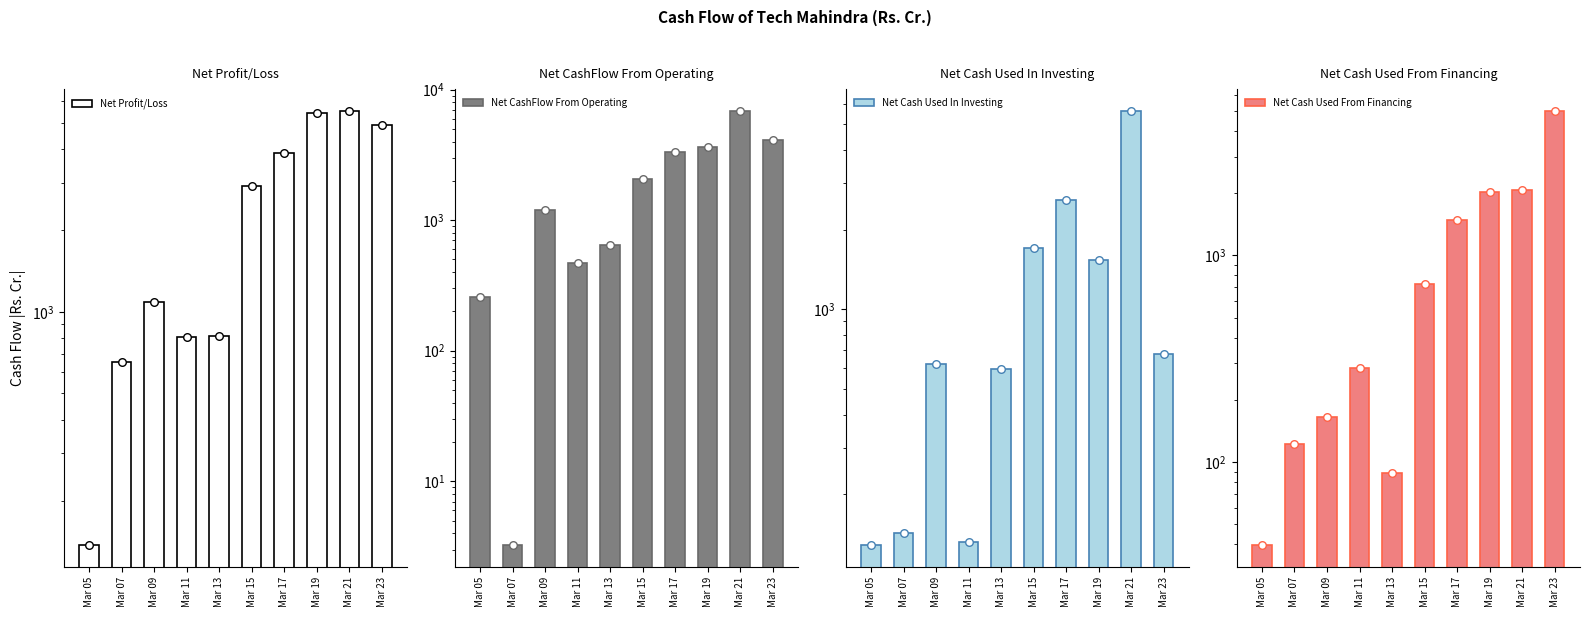

Which series has the largest Y range (max minus min)?

Net CashFlow From Operating